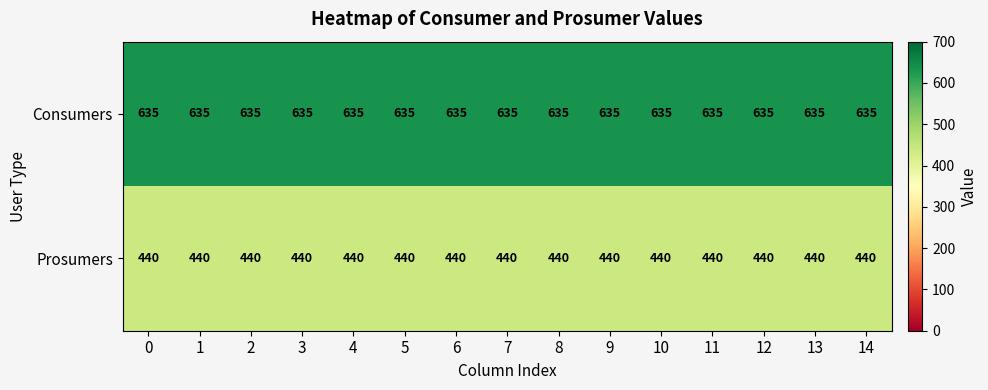

The value of Consumers at 7 is 390. True or false?

False